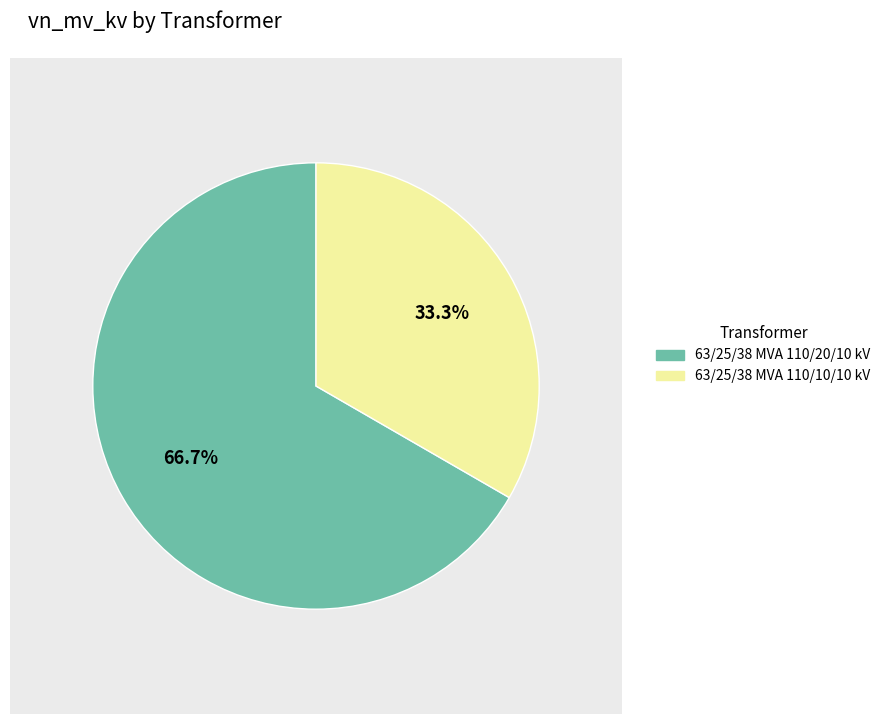

How many slices are in this pie chart?

2